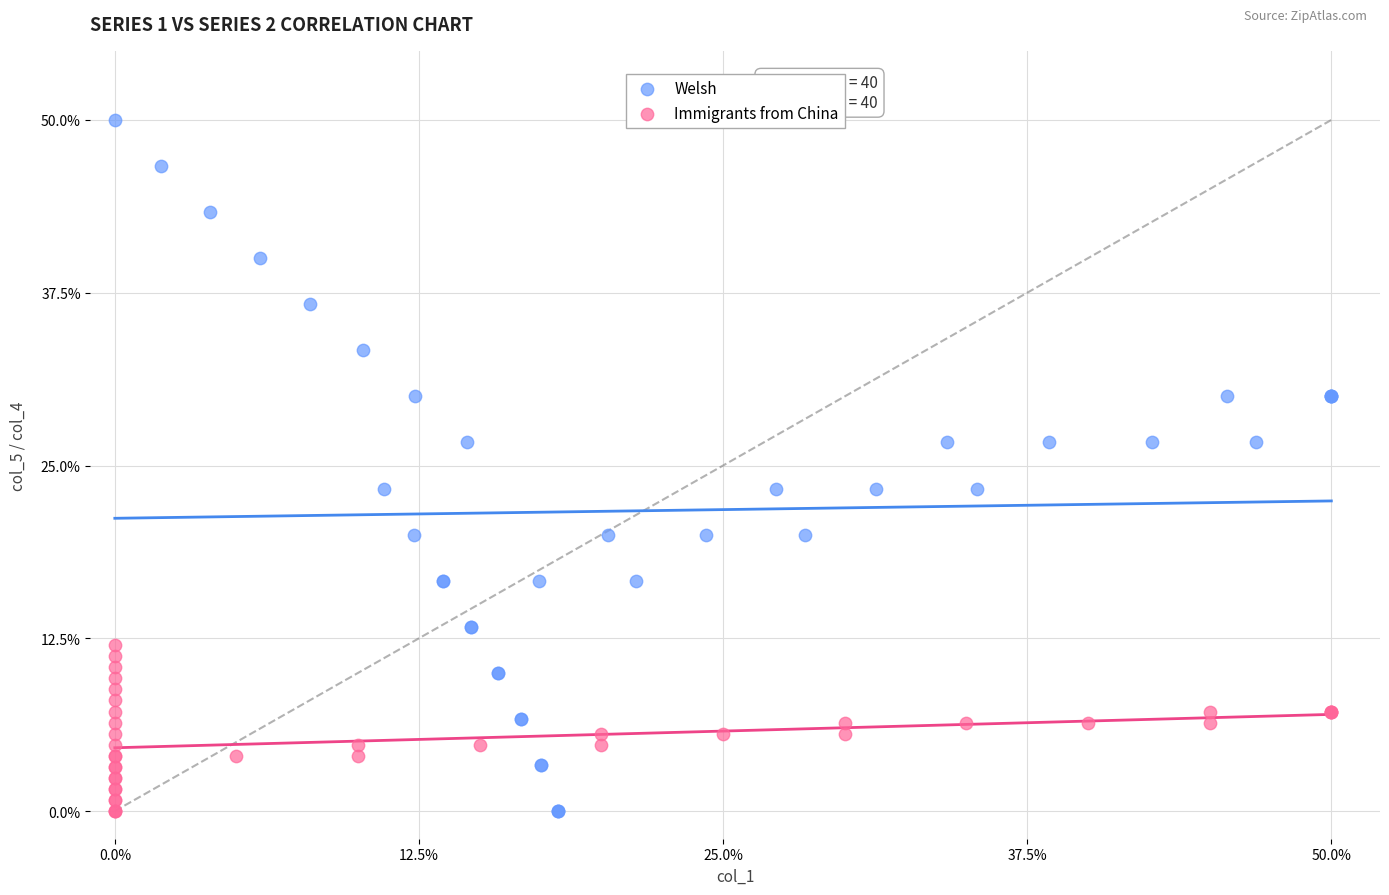

What are all the series names shown in the legend?

Welsh, Immigrants from China